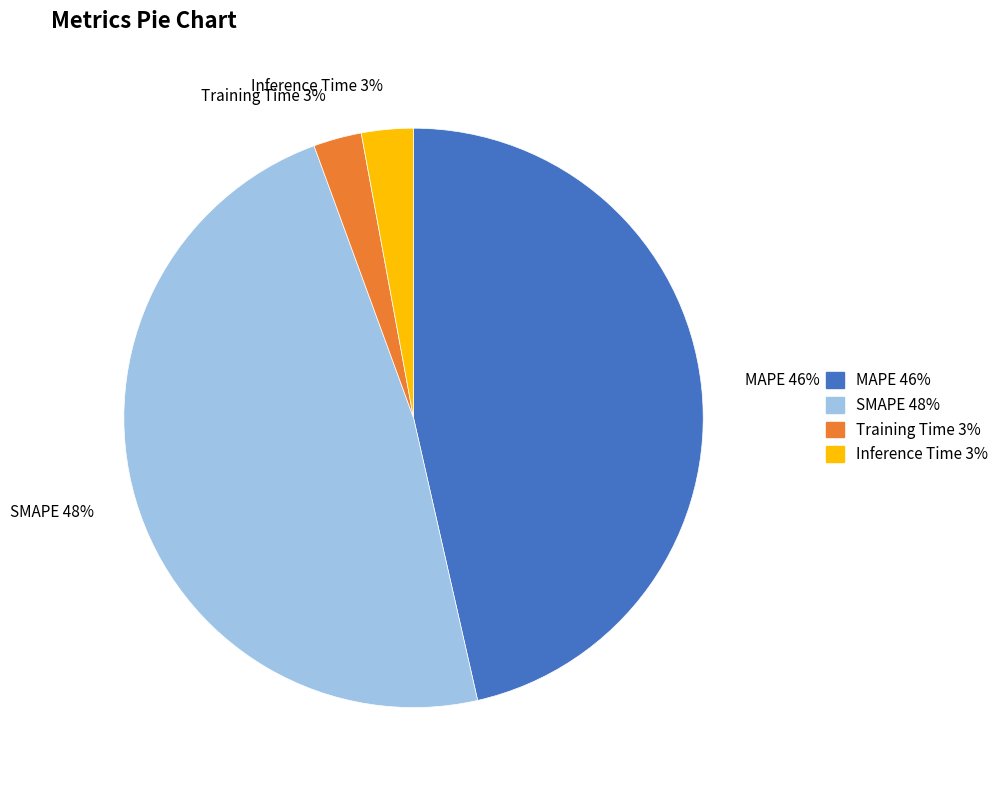

Which category has the biggest portion of the pie?

SMAPE